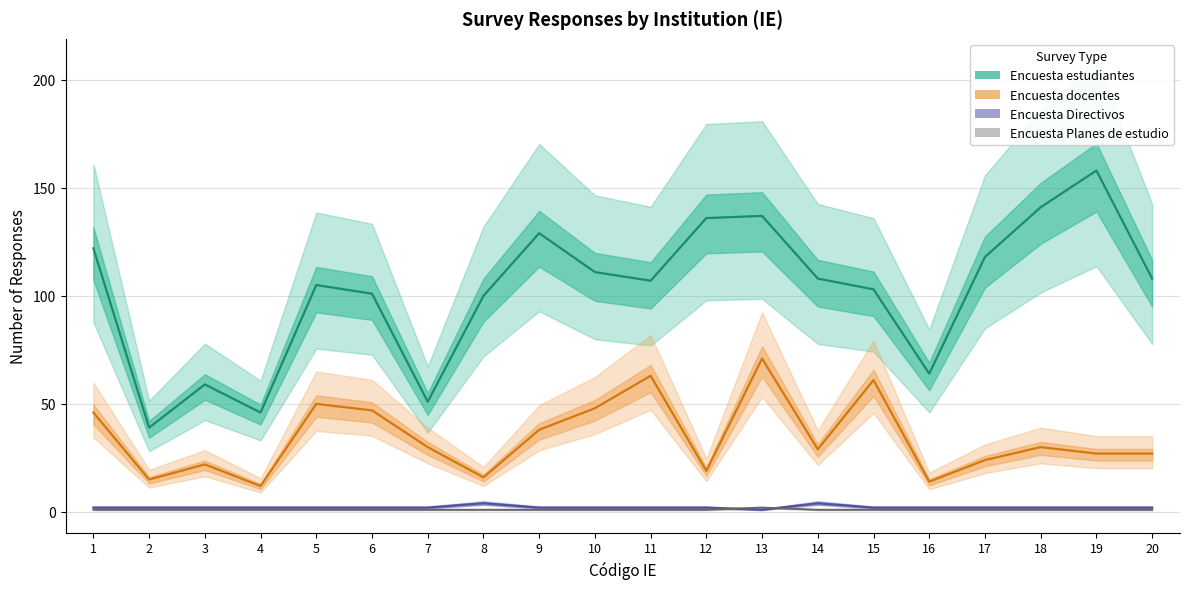

At which label does Encuesta estudiantes reach its peak?

19